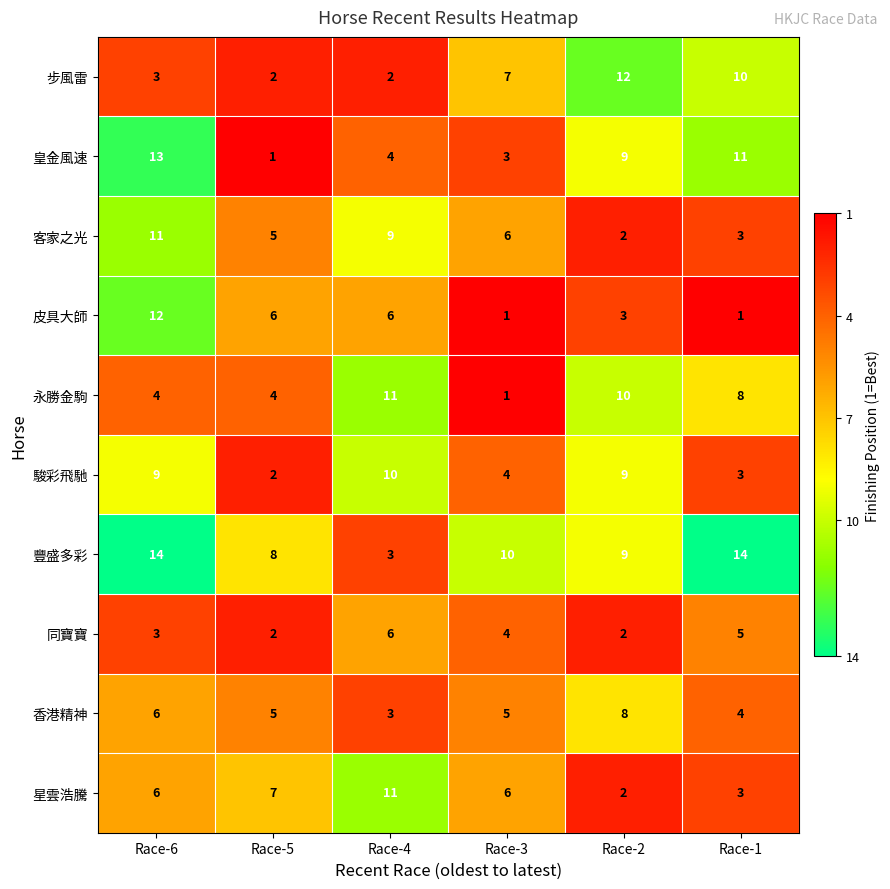

True or false: 皇金風速 has a value of 4 at Race-4.

True